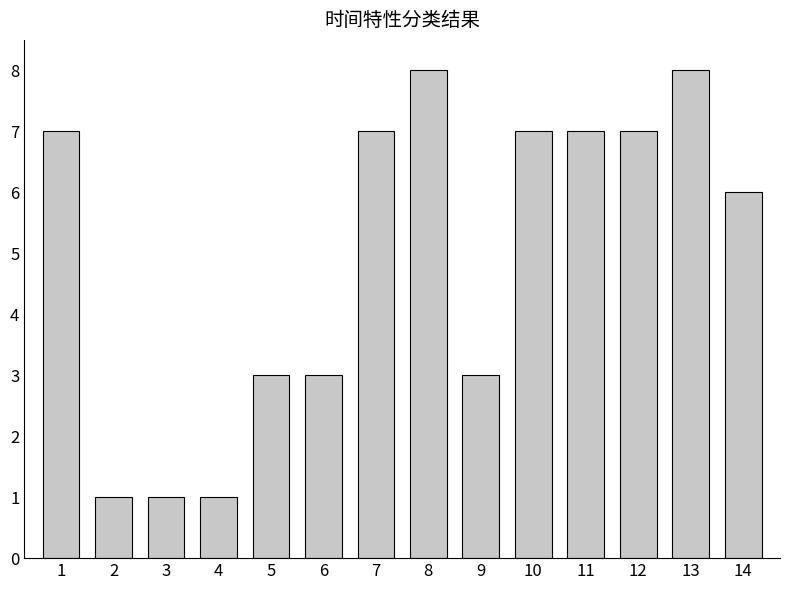

What is the greatest value displayed?

8